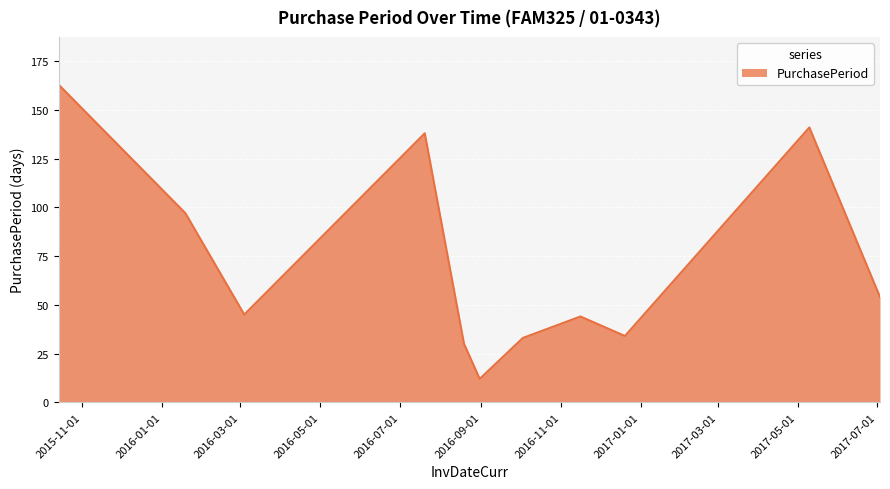

What is the maximum value shown in the chart?

163